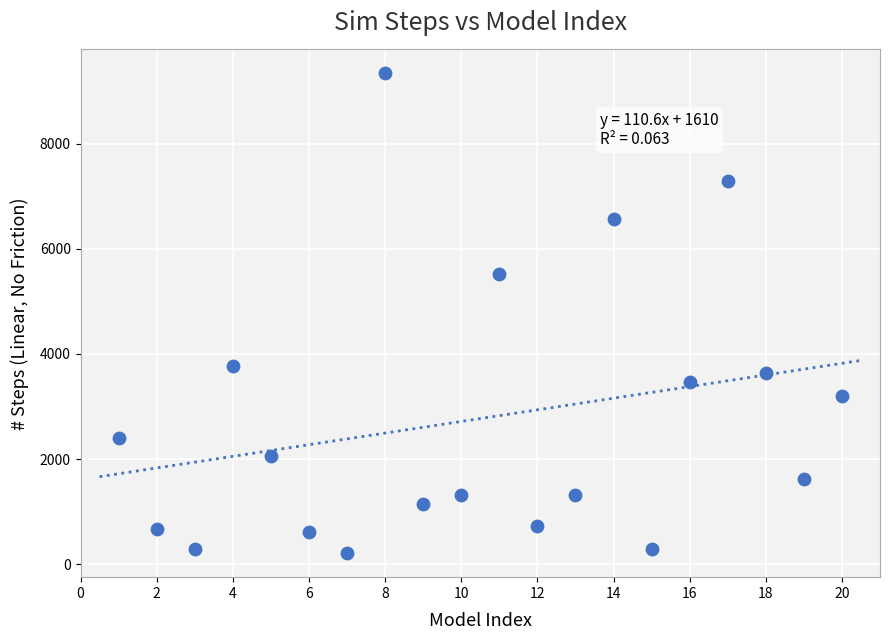

What Y value in the scatter plot is closest to 4772?

5512